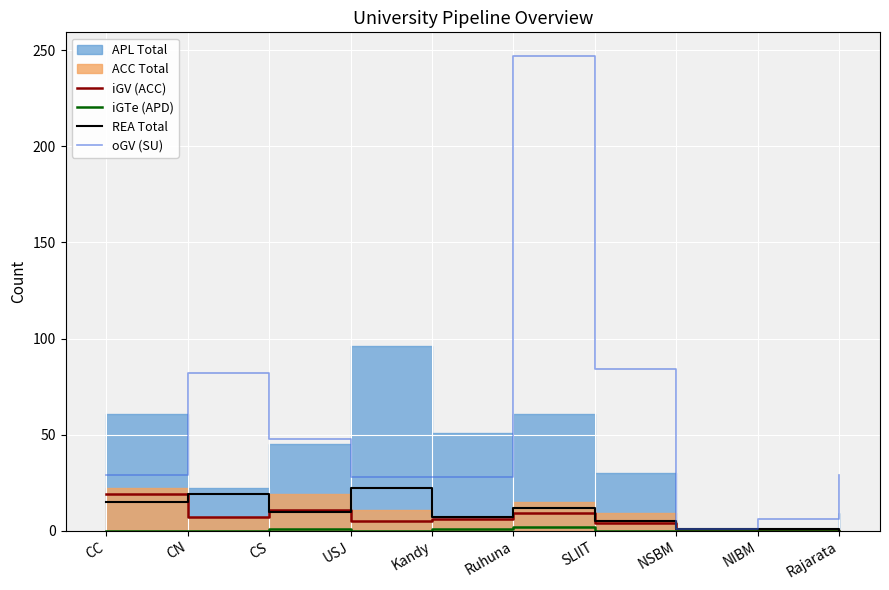

How many interior local valleys does the REA Total series have?

2